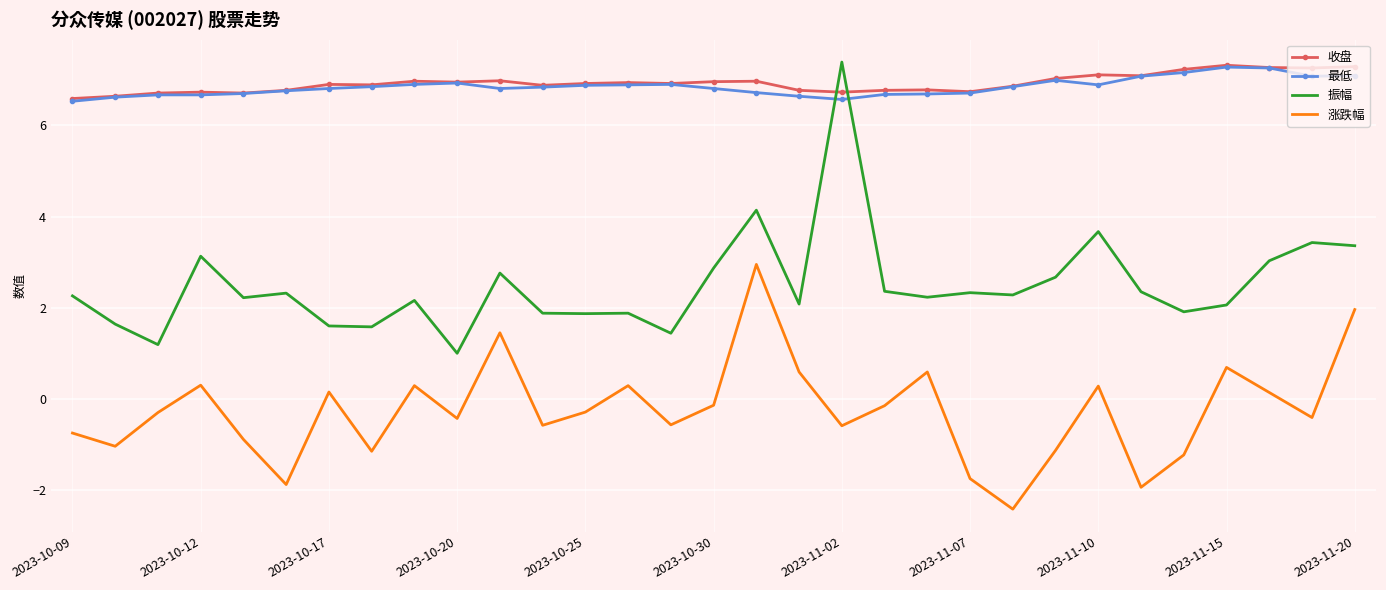

What is the maximum value shown in the chart?

7.4